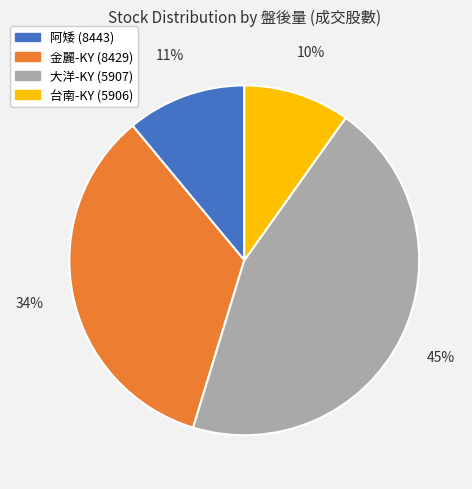

What percentage is the 阿矮 (8443) slice, to the nearest percent?

11%